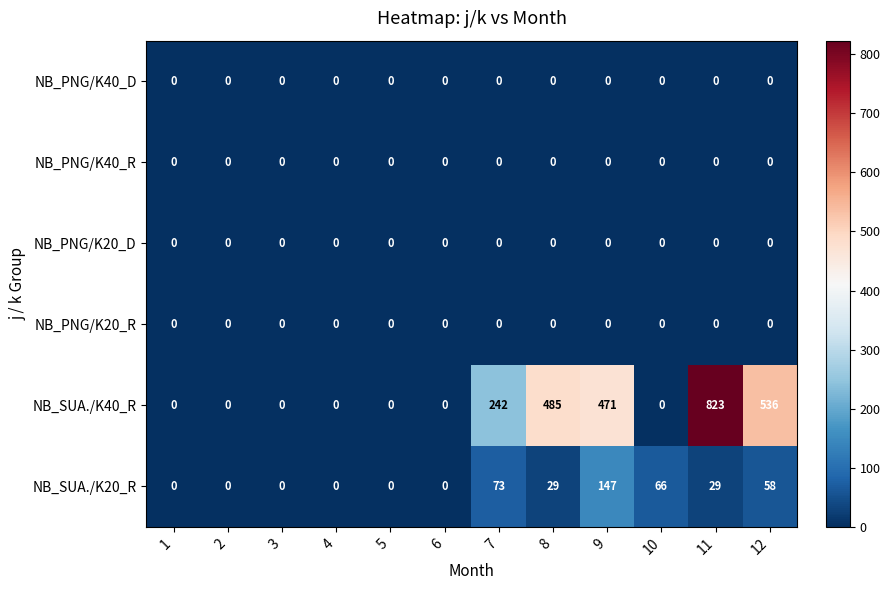

How many categories are shown in the chart?

12